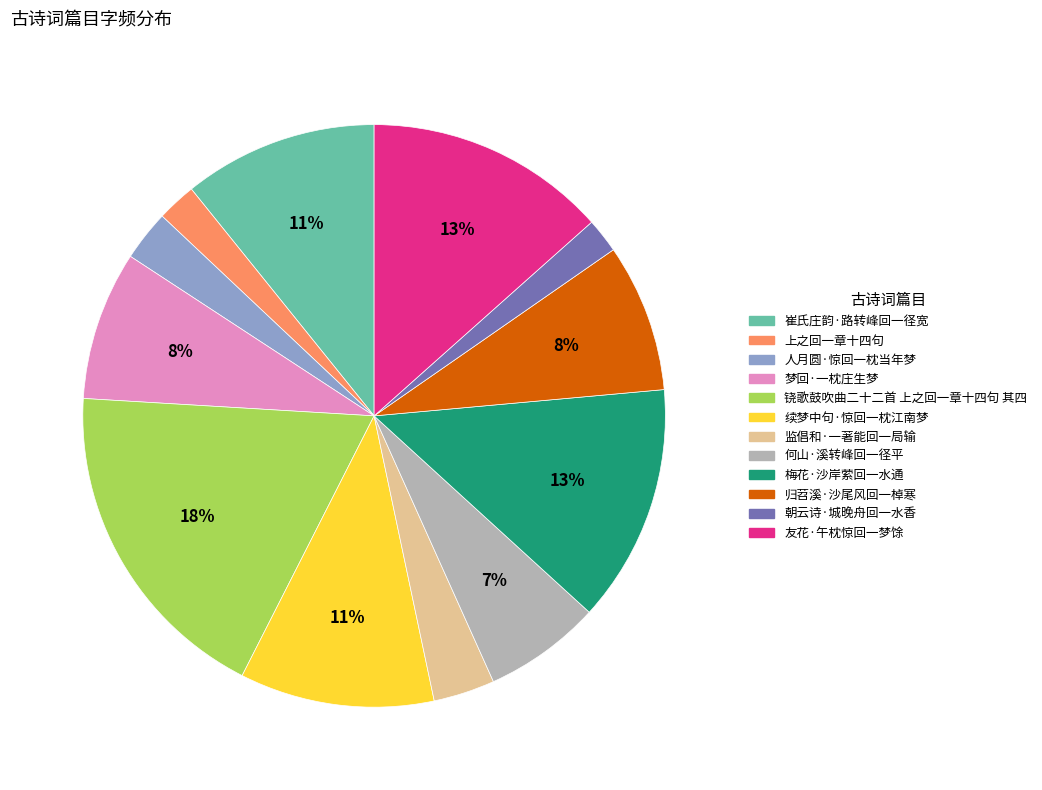

To the nearest percent, what percentage of the pie is 归苕溪·沙尾风回一棹寒?

8%